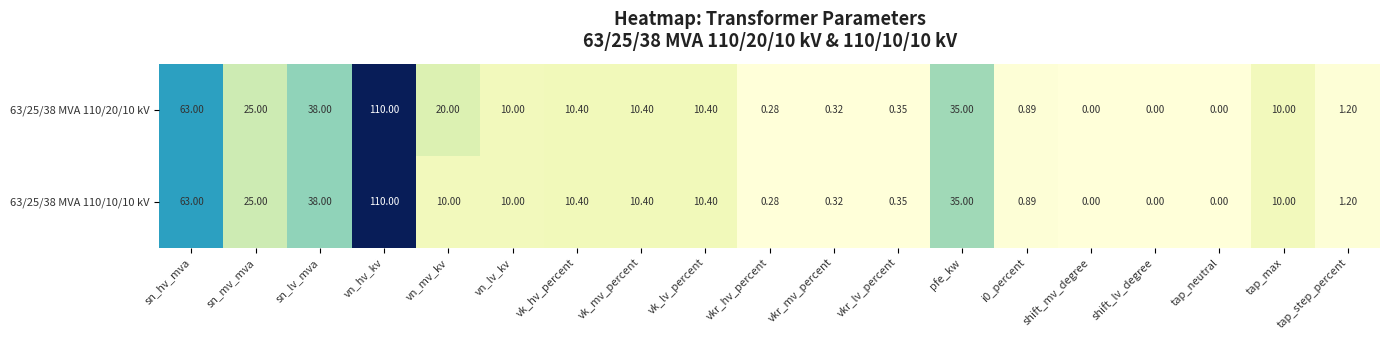

At which label is 63/25/38 MVA 110/20/10 kV closest to 55?

sn_hv_mva